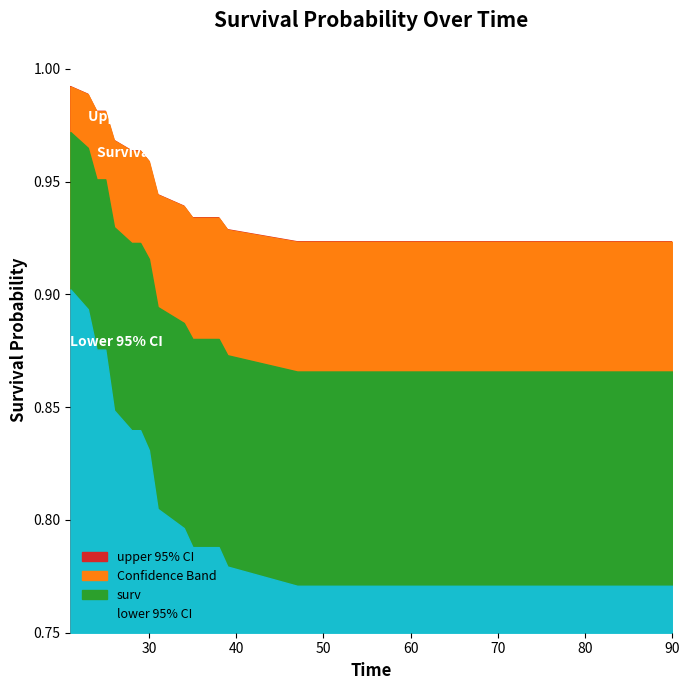

The lower 95% CI series shows 0.5 at 31. True or false?

False